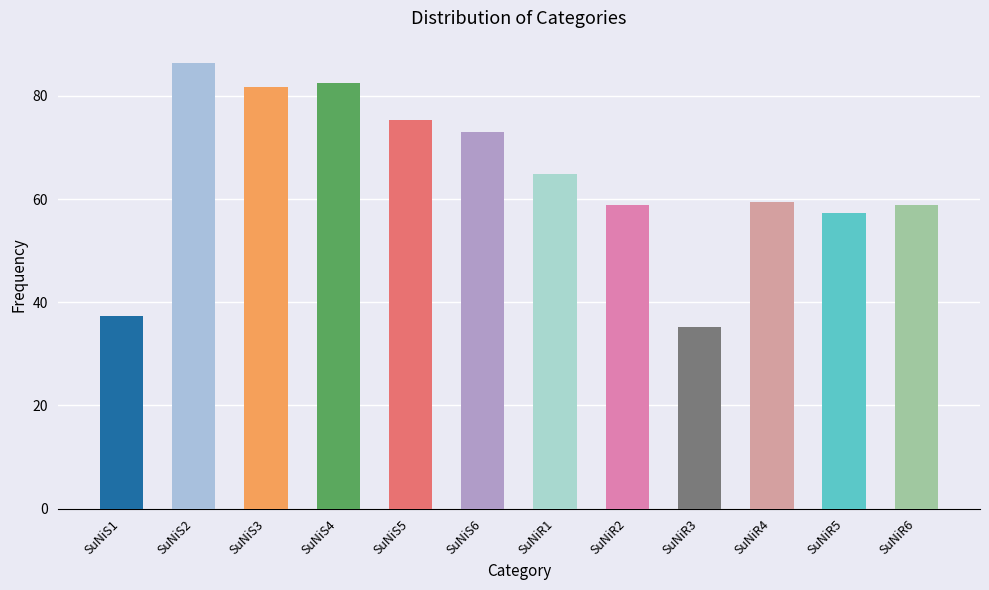

What is the label of the 2nd bar from the left?

SuNiS2